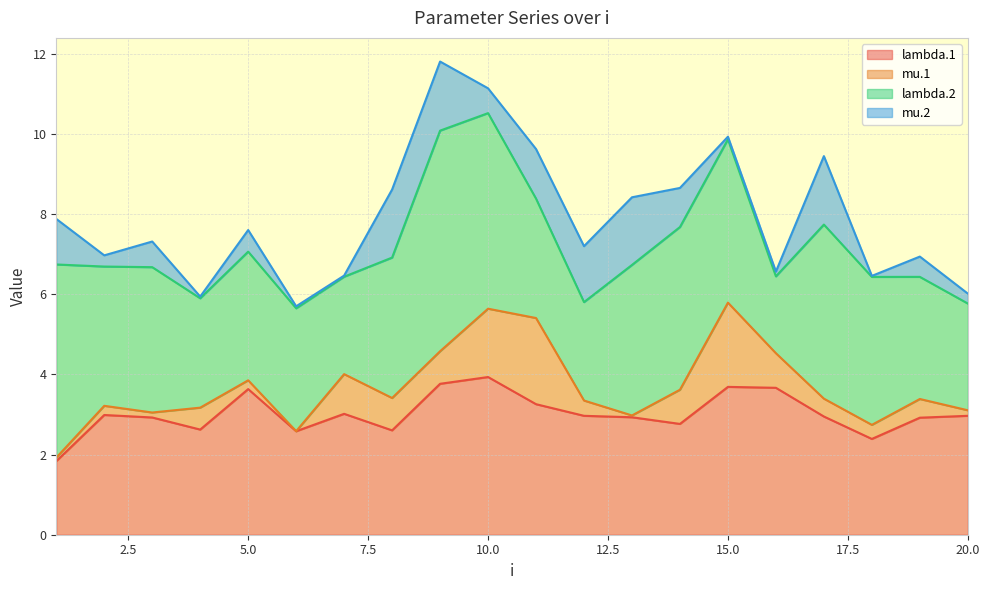

How many categories are shown in the chart?

20